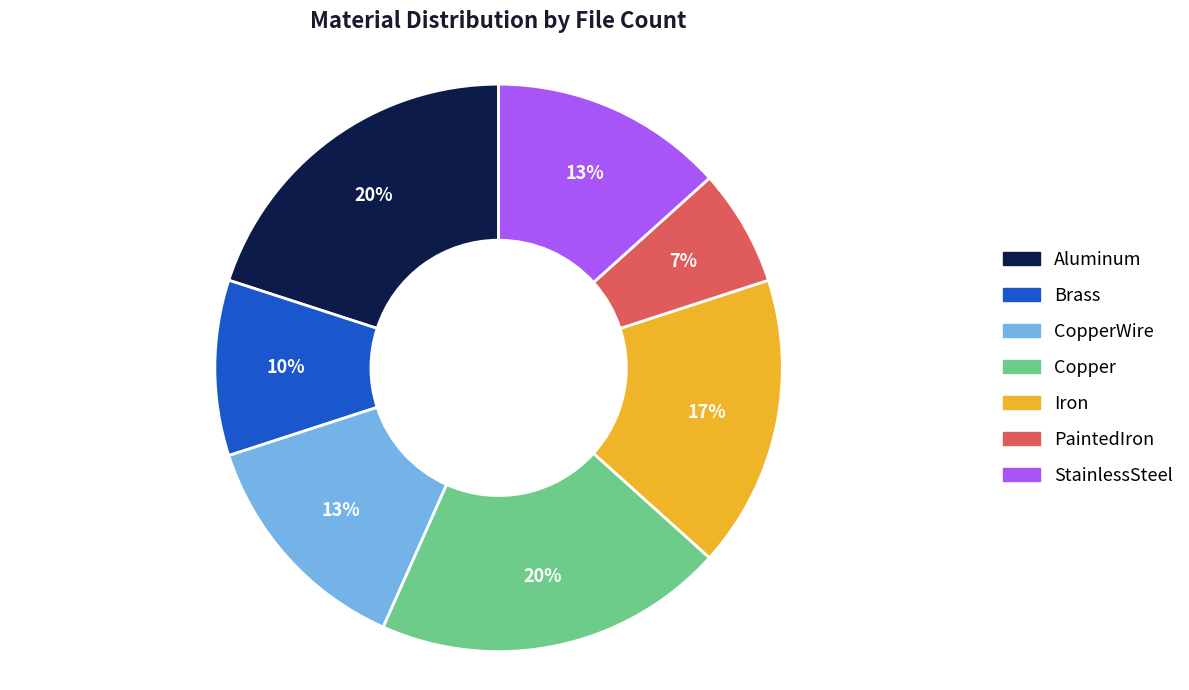

How many segments does this pie chart have?

7